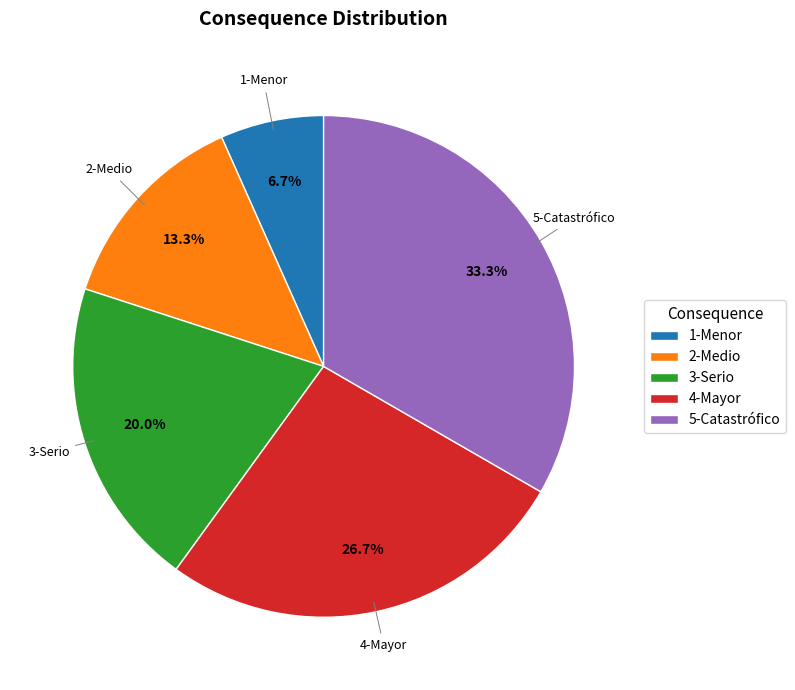

Which has a higher value, 1-Menor or 5-Catastrófico?

5-Catastrófico